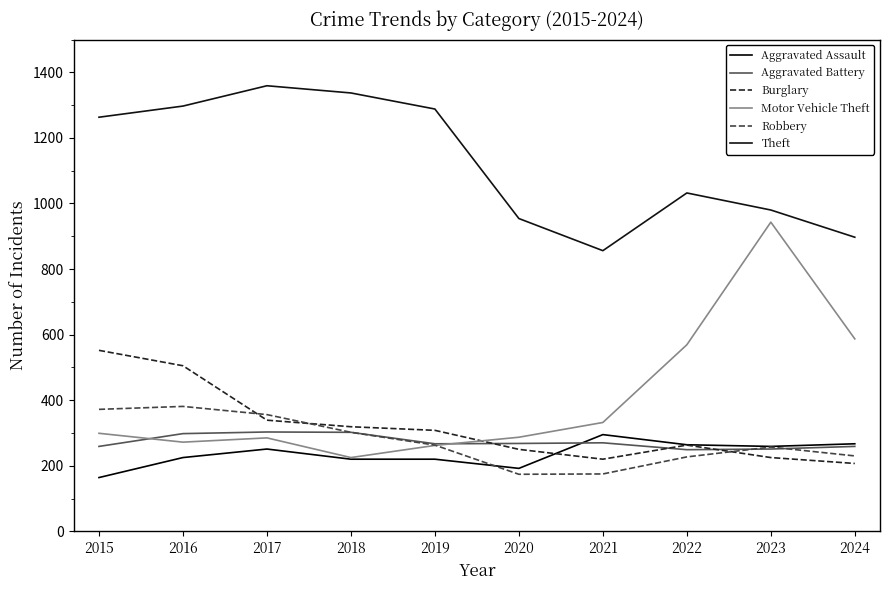

Is this an area chart (filled region under the line)?

No